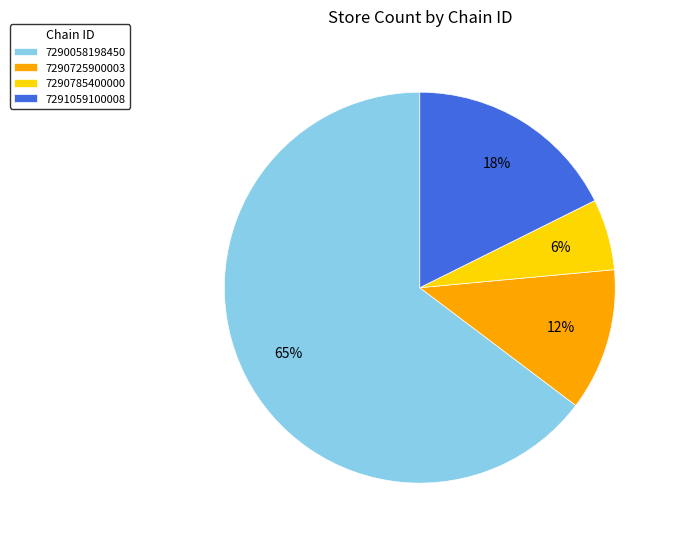

Between 7290725900003 and 7290785400000, which is larger?

7290725900003